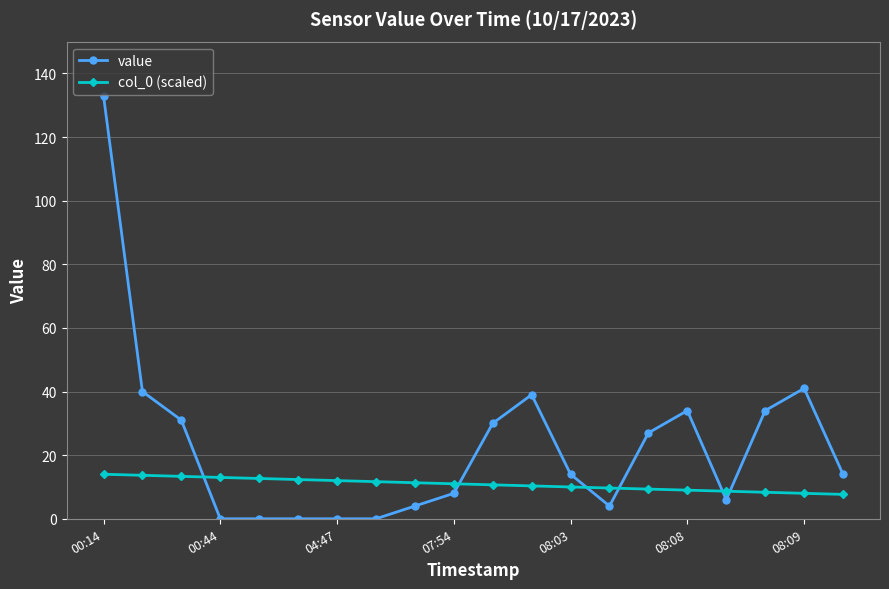

What is the value of the col_0 (scaled) point at the 16th from the left?

9.0